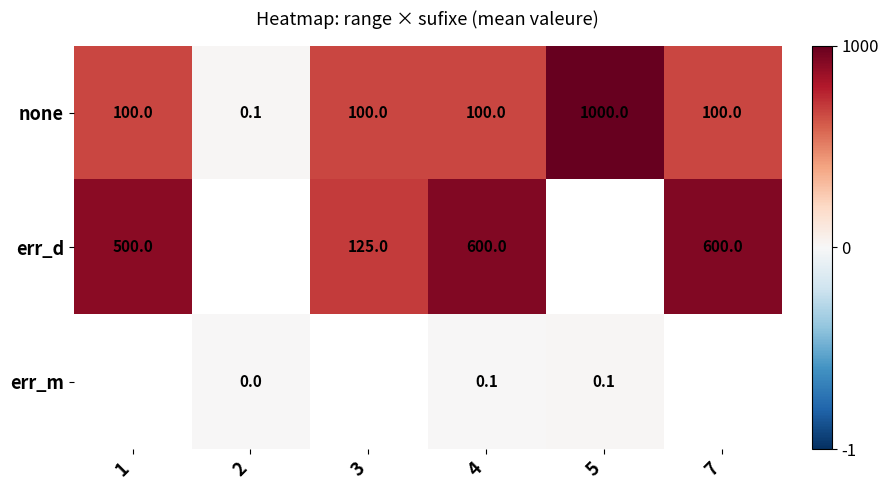

Is the value of err_d at 3 greater than the value of none at 3?

Yes